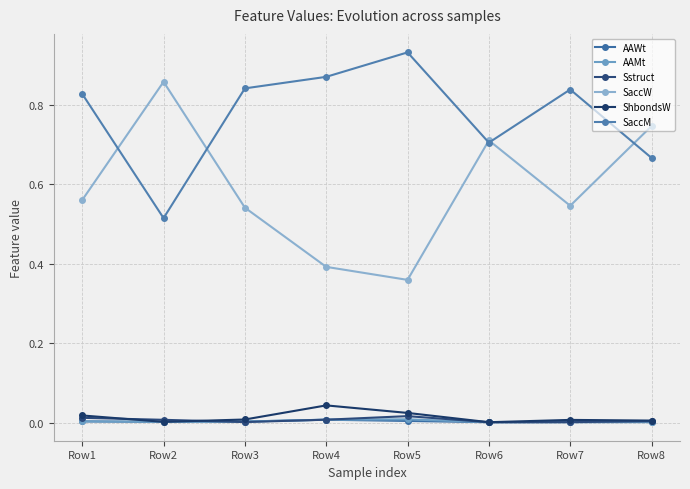

List the labels in order of AAWt value, largest first.

Row4, Row5, Row1, Row3, Row2, Row8, Row7, Row6